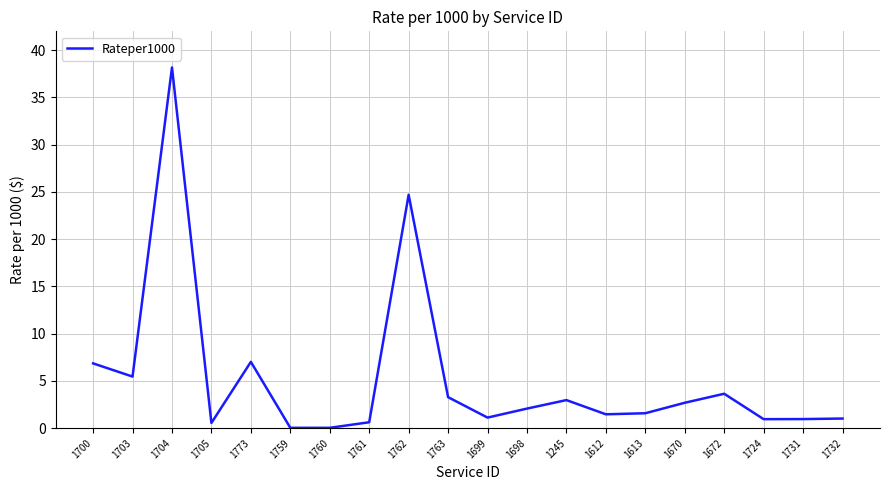

What is the difference between the values at 1698 and 1763?

1.2